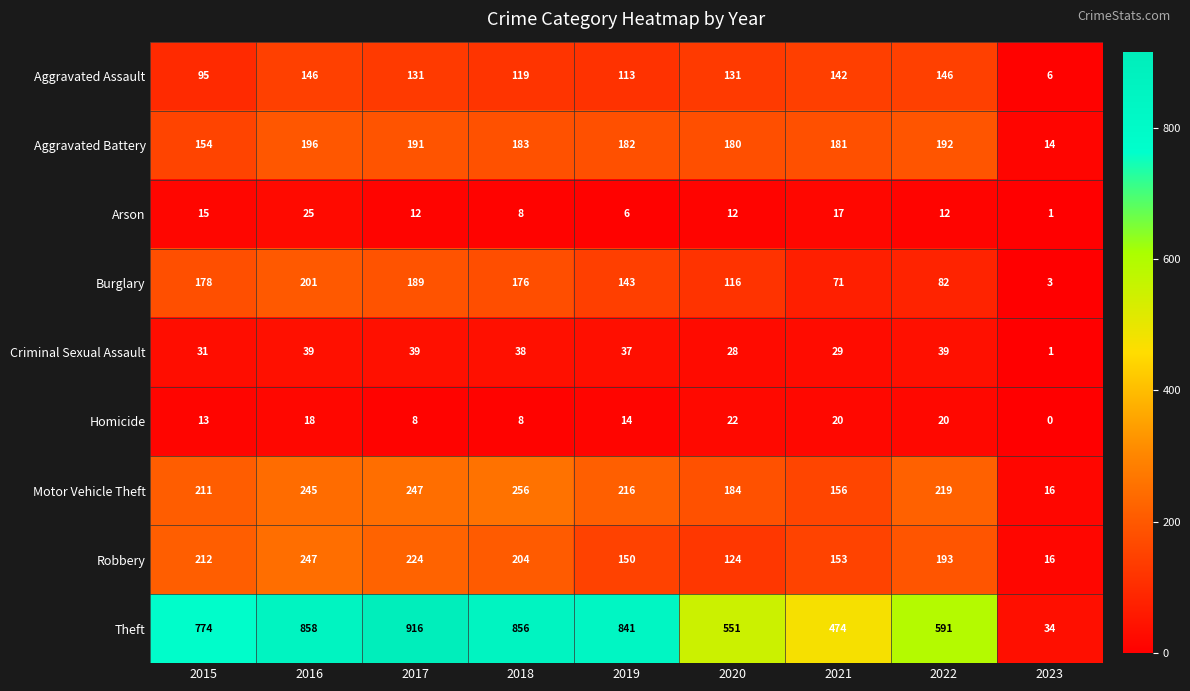

What is the maximum value shown in the chart?

916